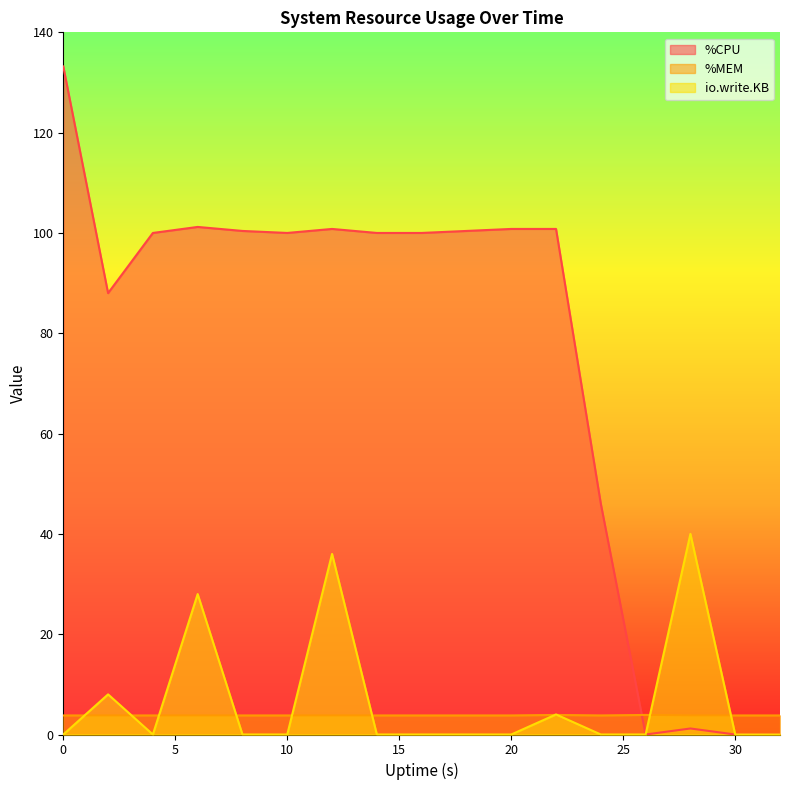

In %CPU, how many points are lower than both neighbors (excluding endpoints)?

3